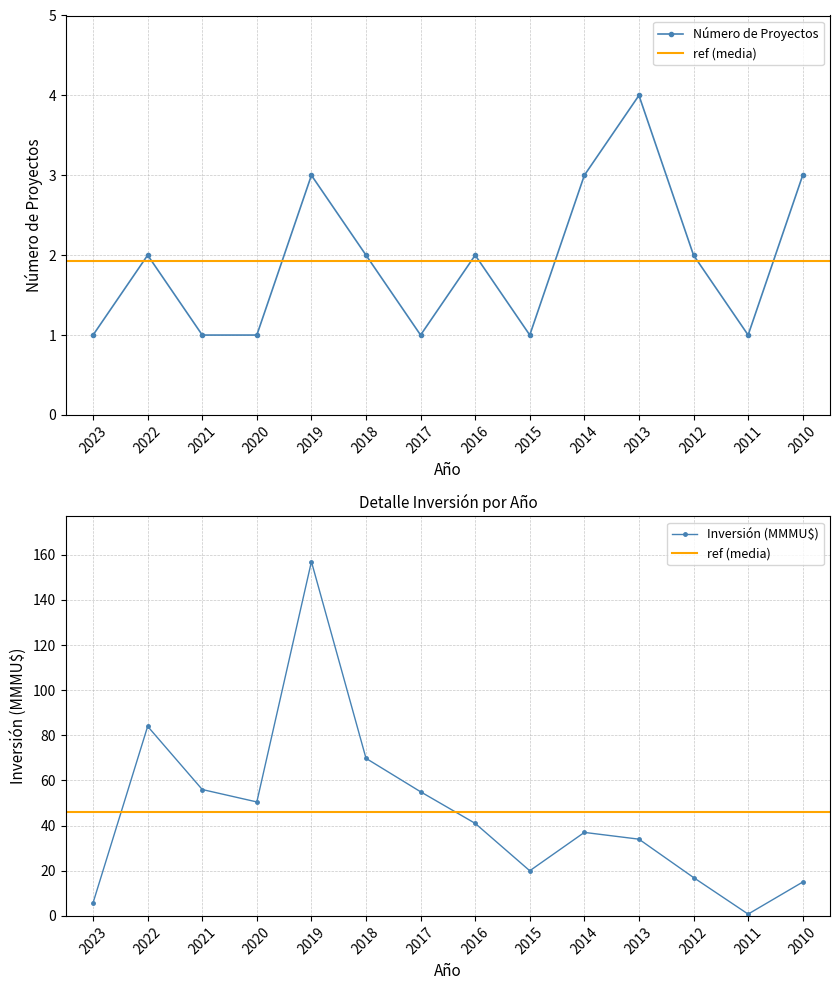

At which label does Número de Proyectos first exceed 2?

2019